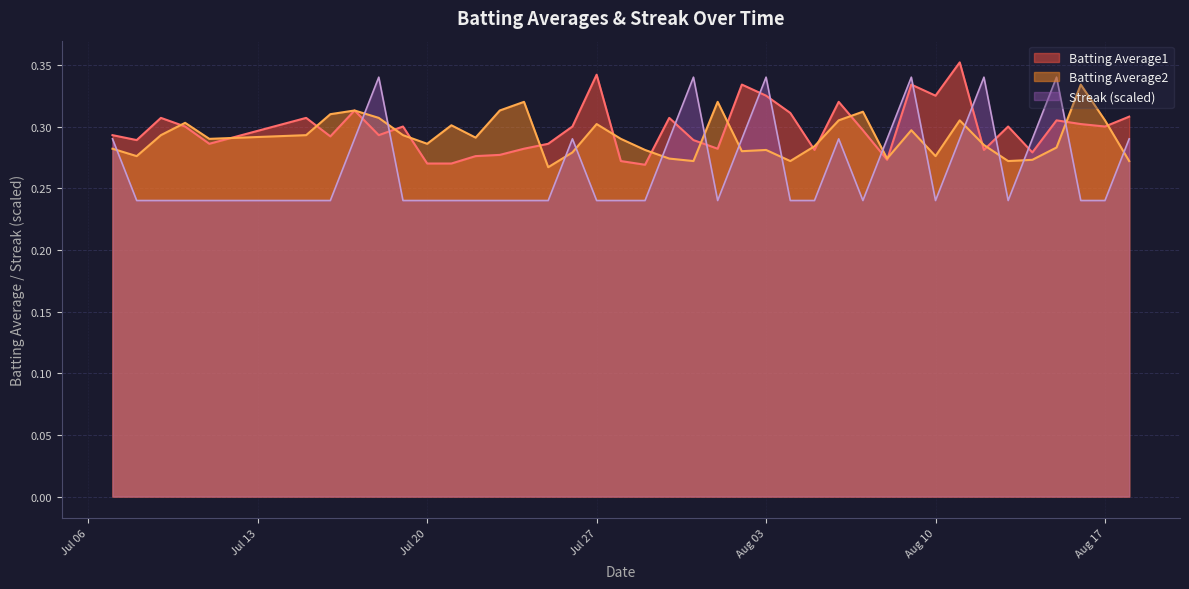

Which series has the largest range (max minus min)?

Streak (scaled)